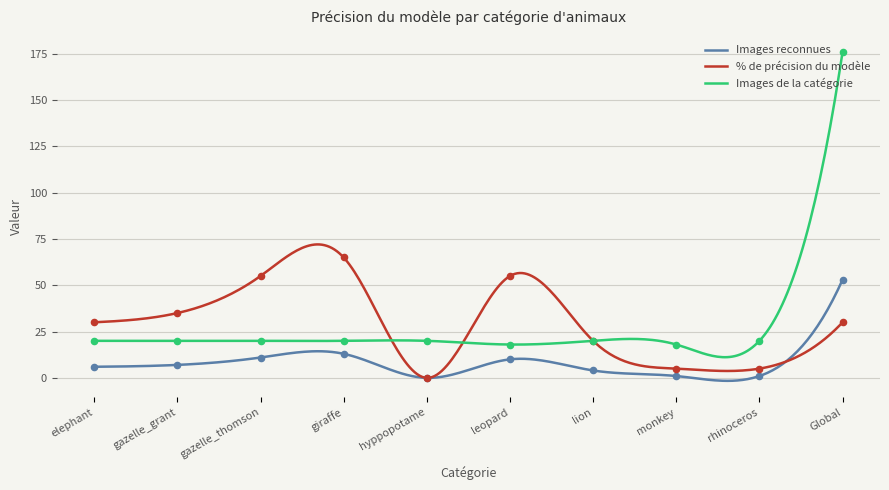

At which category is the sum across all series the highest?

Global